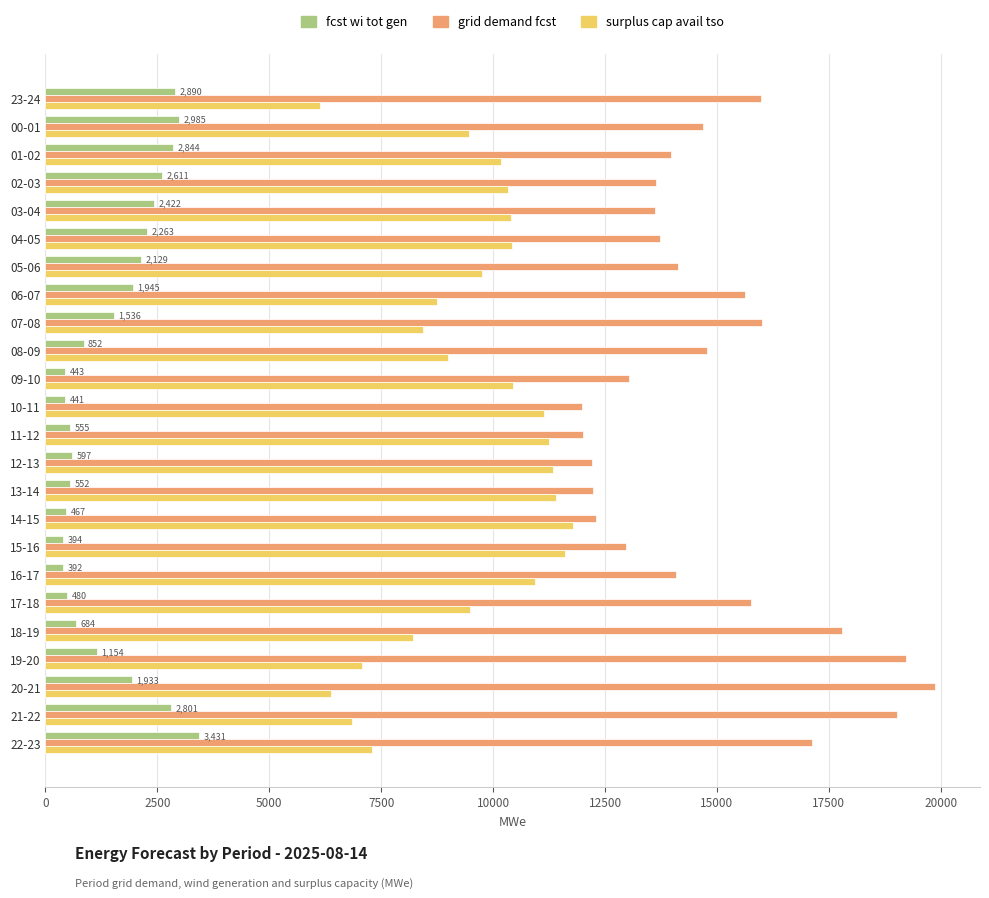

What is the greatest value displayed?

19881